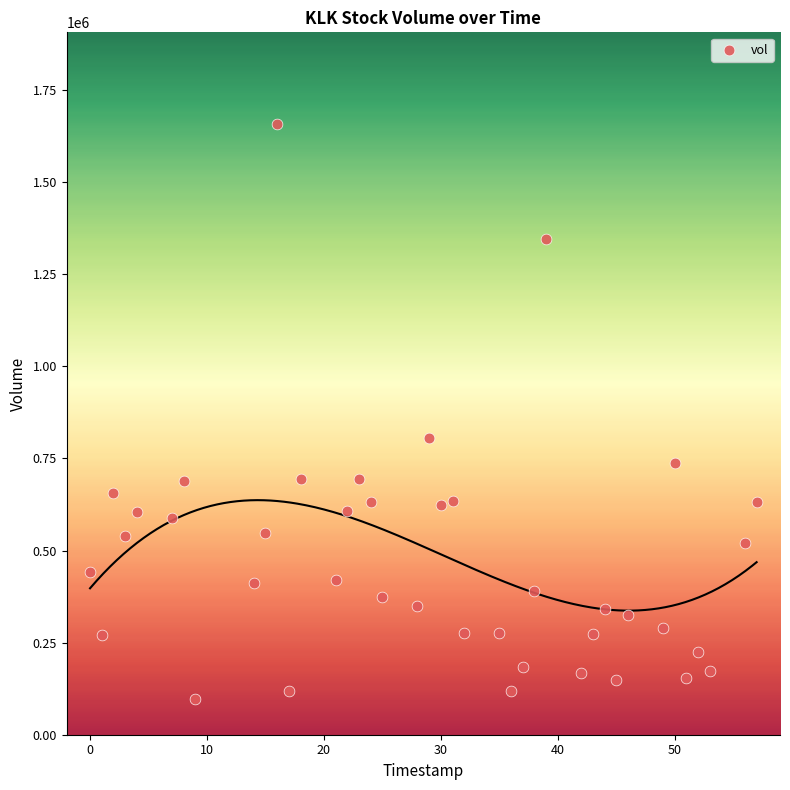

What Y value in the scatter plot is closest to 877700?

806200